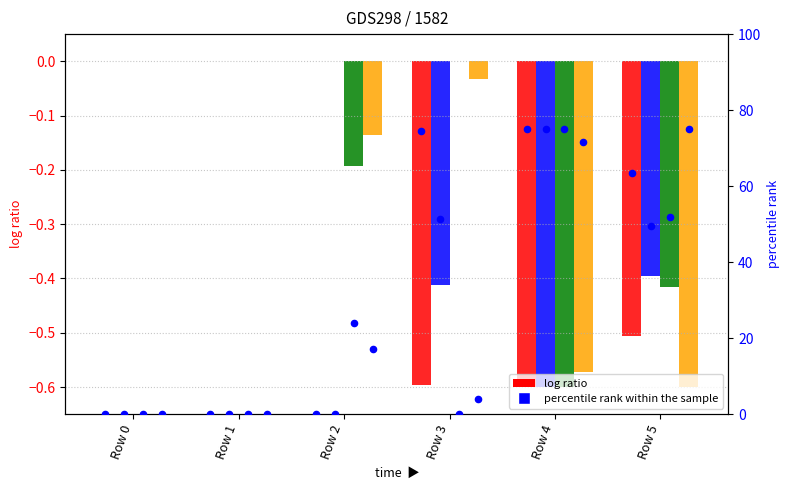

At how many categories does at least one series exceed 25?

3